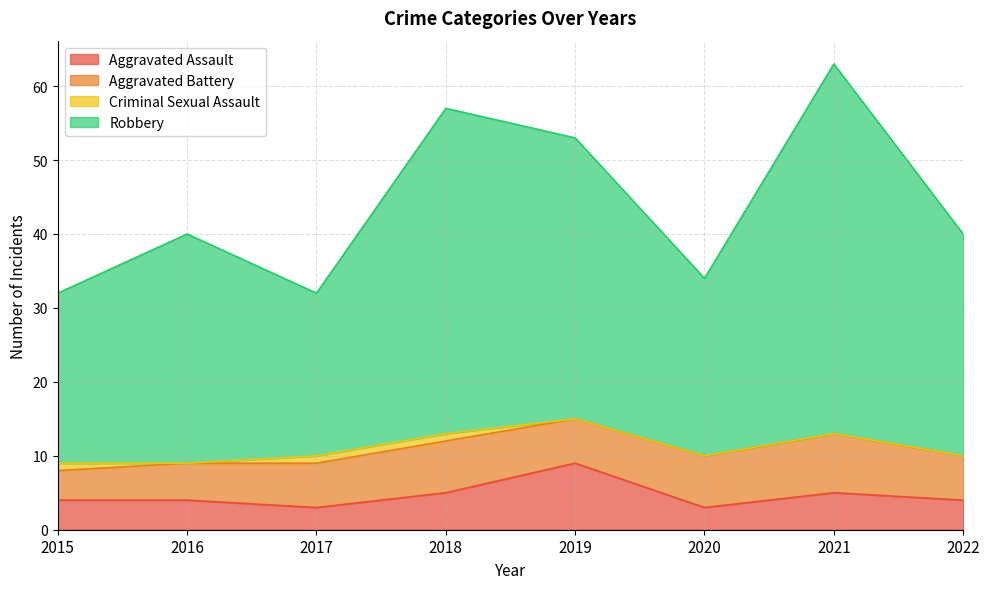

Is the value of Robbery at 2020 greater than the value of Aggravated Assault at 2021?

Yes